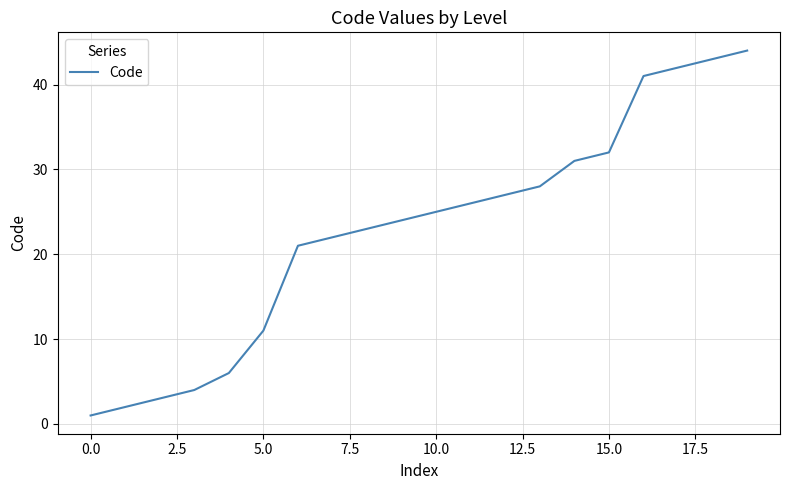

What is the difference between the second highest and minimum values?

42